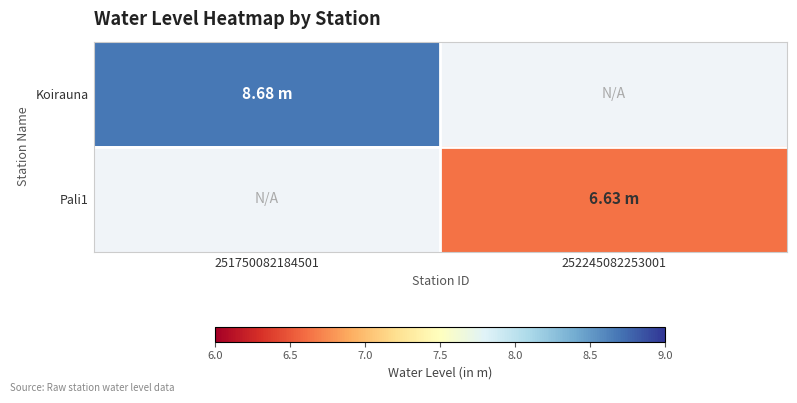

Rank the series by their average value, from highest to lowest.

Koirauna, Pali1